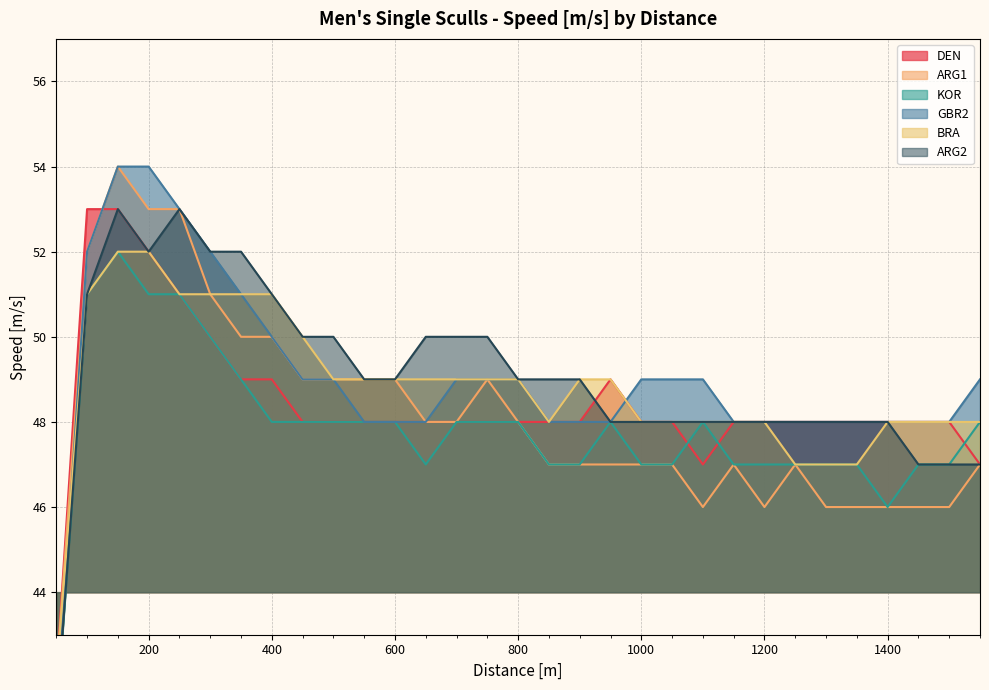

The value of DEN at 300 is 50. True or false?

True